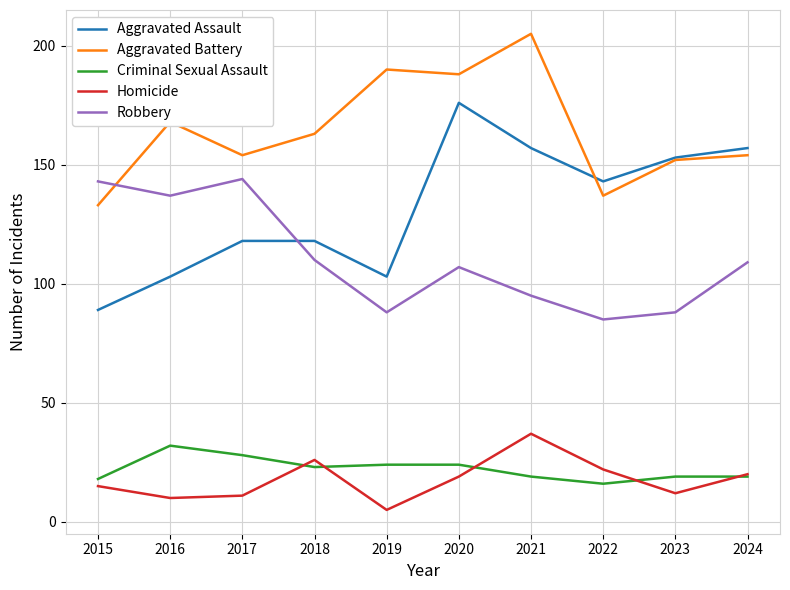

Reading right to left, list all the values displayed in this chart.

Aggravated Assault: 157	153	143	157	176	103	118	118	103	89
Aggravated Battery: 154	152	137	205	188	190	163	154	168	133
Criminal Sexual Assault: 19	19	16	19	24	24	23	28	32	18
Homicide: 20	12	22	37	19	5	26	11	10	15
Robbery: 109	88	85	95	107	88	110	144	137	143